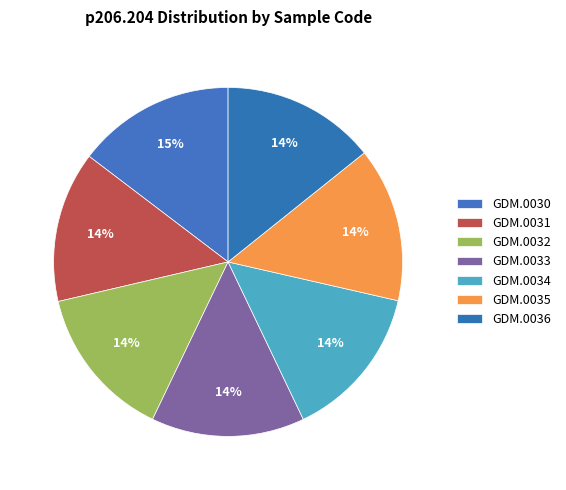

To the nearest percent, what is the difference between the largest and smallest slice percentages?

1%